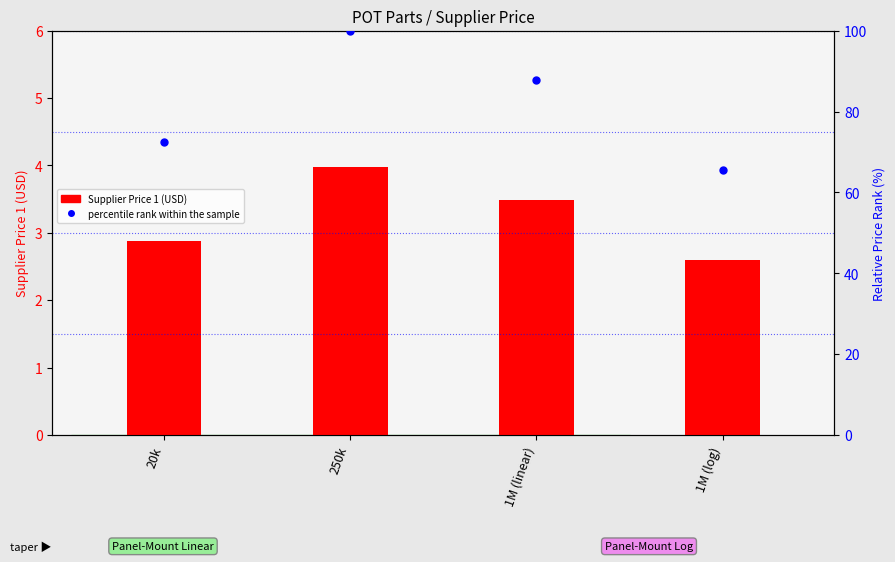

What is the sum of the percentile rank within the sample values at 1M (linear) and 250k?

187.9